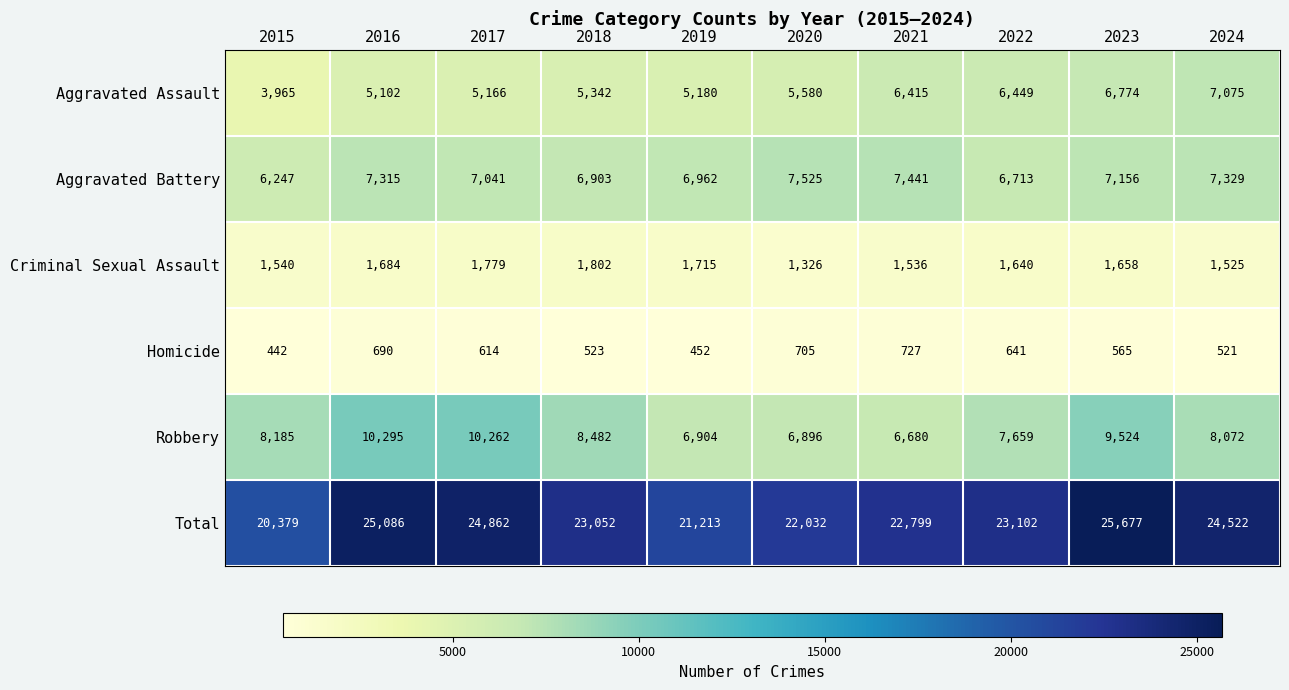

Which category has the highest value across all series?

2023